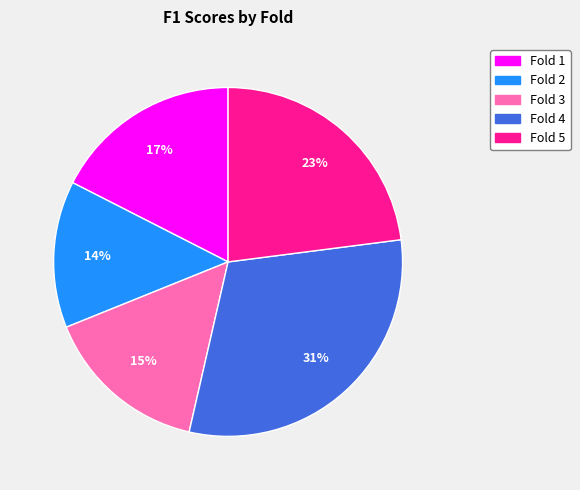

What is the largest slice in the pie chart?

Fold 4